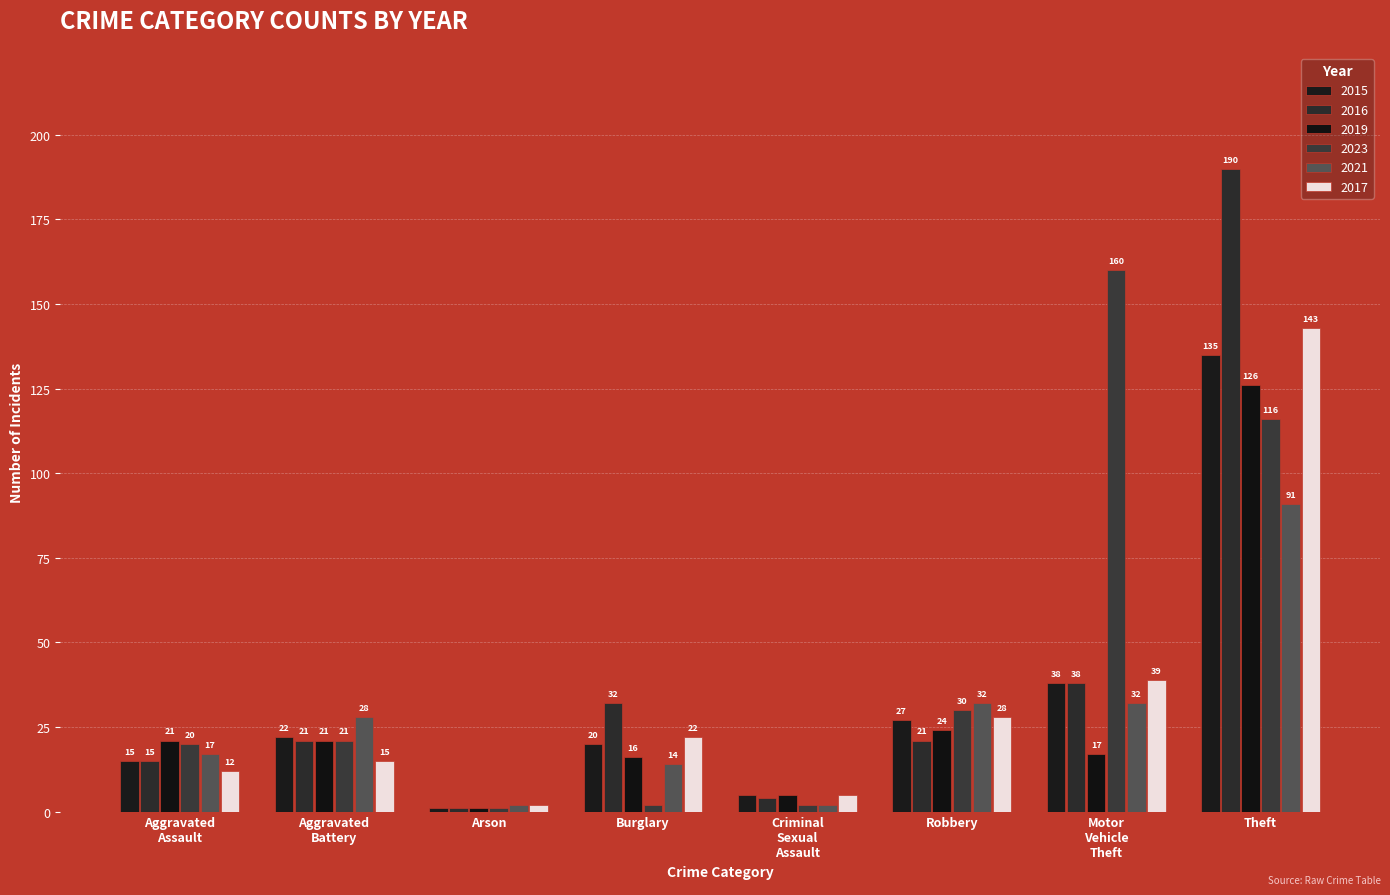

Reading left to right, transcribe all the data shown in this chart.

2015: Aggravated
Assault=15	Aggravated
Battery=22	Arson=1	Burglary=20	Criminal
Sexual
Assault=5	Robbery=27	Motor
Vehicle
Theft=38	Theft=135
2016: Aggravated
Assault=15	Aggravated
Battery=21	Arson=1	Burglary=32	Criminal
Sexual
Assault=4	Robbery=21	Motor
Vehicle
Theft=38	Theft=190
2019: Aggravated
Assault=21	Aggravated
Battery=21	Arson=1	Burglary=16	Criminal
Sexual
Assault=5	Robbery=24	Motor
Vehicle
Theft=17	Theft=126
2023: Aggravated
Assault=20	Aggravated
Battery=21	Arson=1	Burglary=2	Criminal
Sexual
Assault=2	Robbery=30	Motor
Vehicle
Theft=160	Theft=116
2021: Aggravated
Assault=17	Aggravated
Battery=28	Arson=2	Burglary=14	Criminal
Sexual
Assault=2	Robbery=32	Motor
Vehicle
Theft=32	Theft=91
2017: Aggravated
Assault=12	Aggravated
Battery=15	Arson=2	Burglary=22	Criminal
Sexual
Assault=5	Robbery=28	Motor
Vehicle
Theft=39	Theft=143